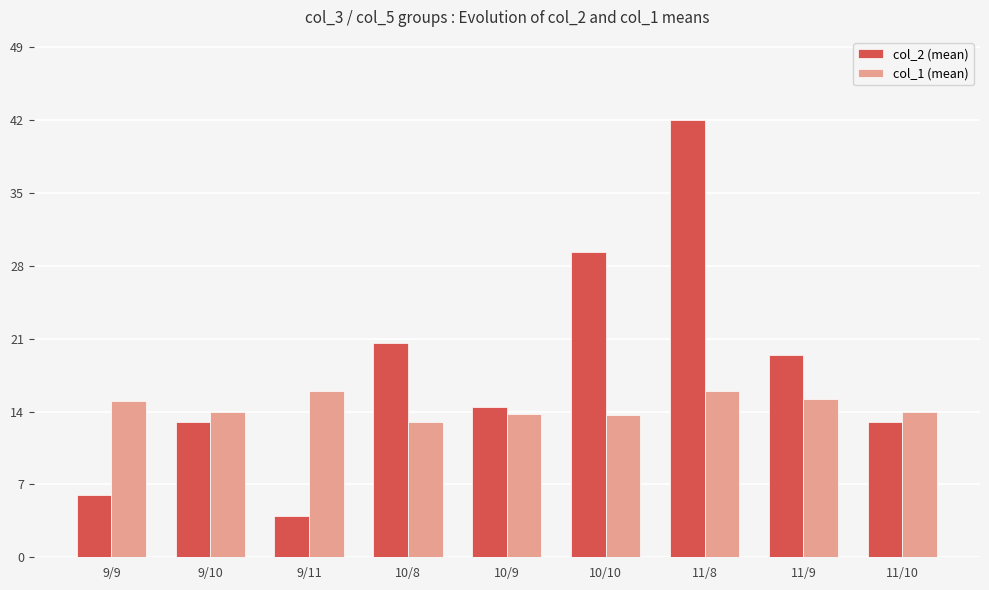

What are all the series names shown in the legend?

col_2 (mean), col_1 (mean)